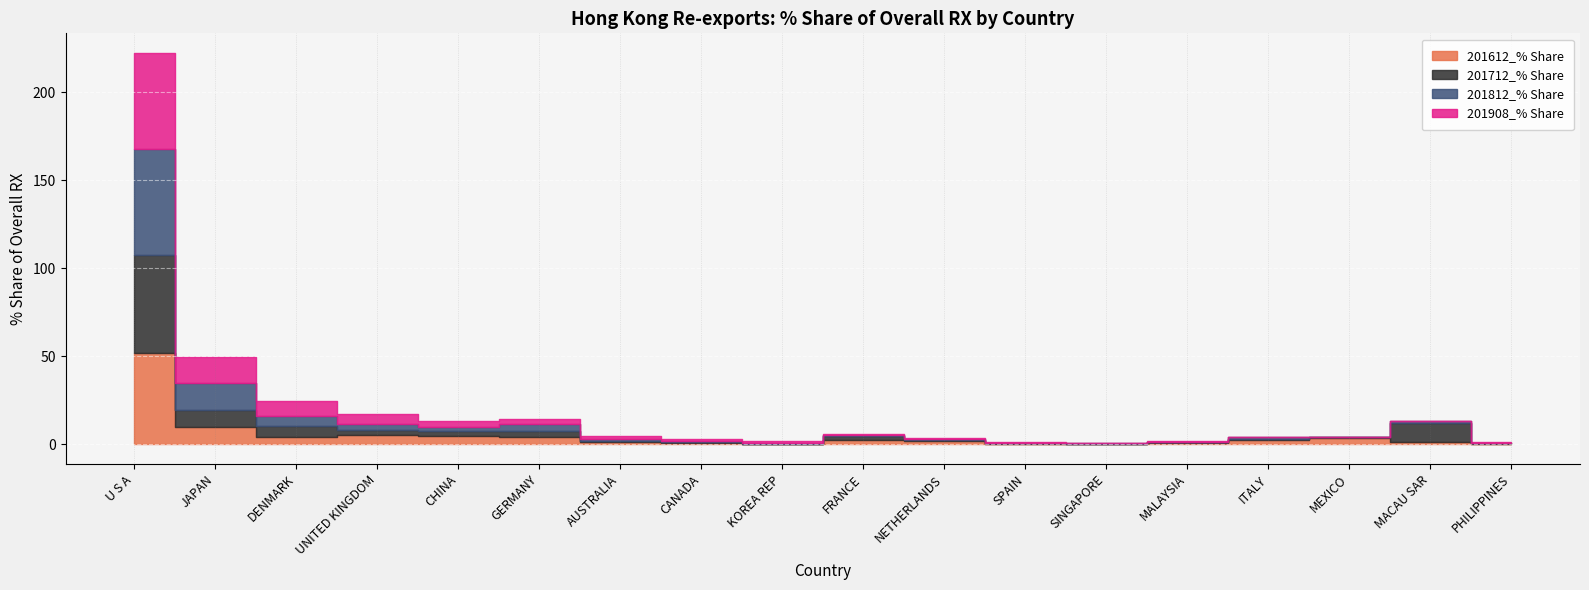

At how many categories does at least one series exceed 28?

1